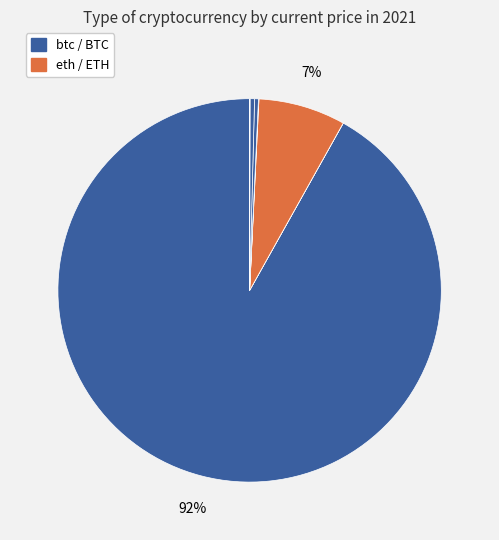

Which slice is the largest?

btc